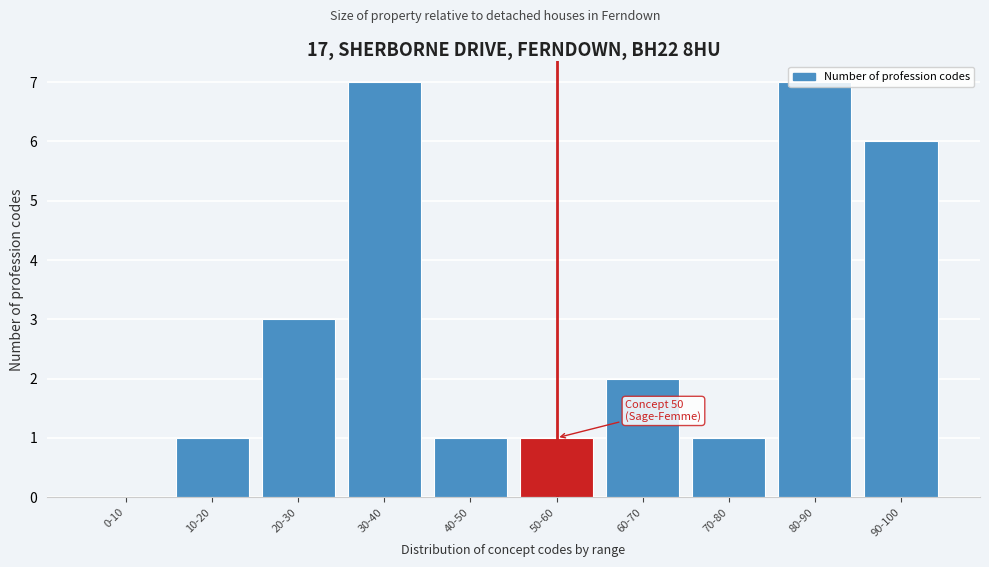

The value at 50-60 is 1. True or false?

True